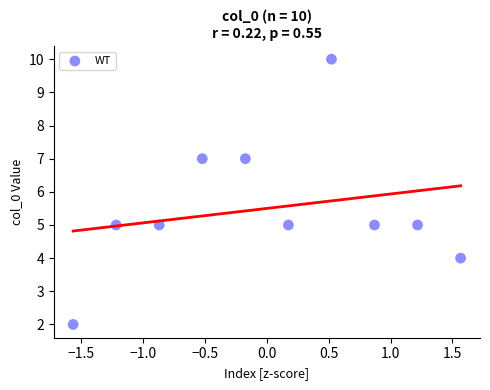

What is the range of Y values (max minus min)?

8